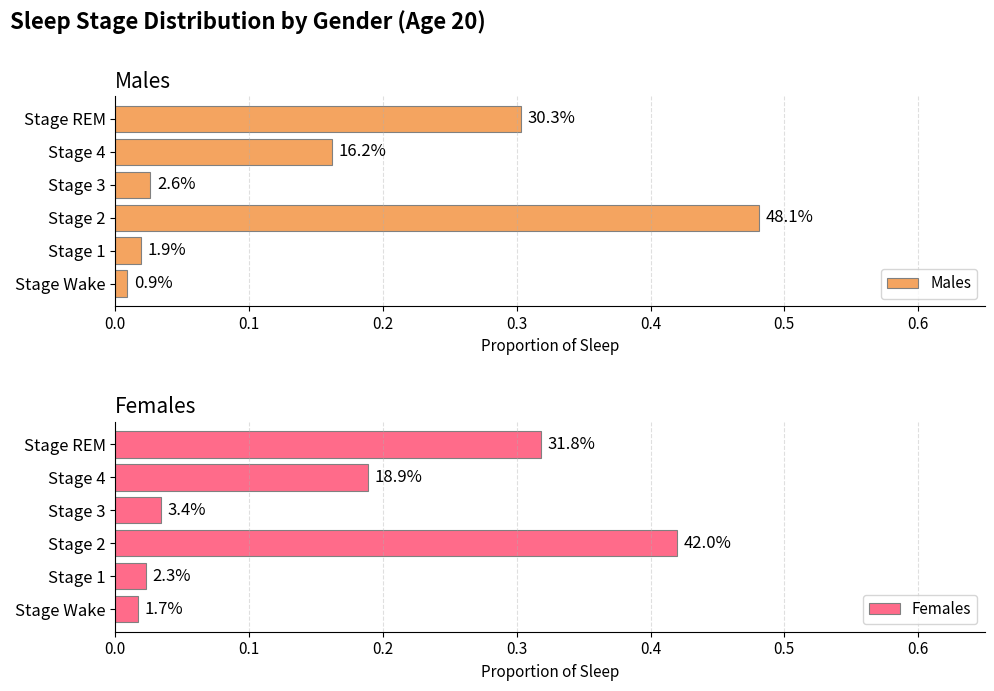

At how many categories does at least one series exceed 0?

6